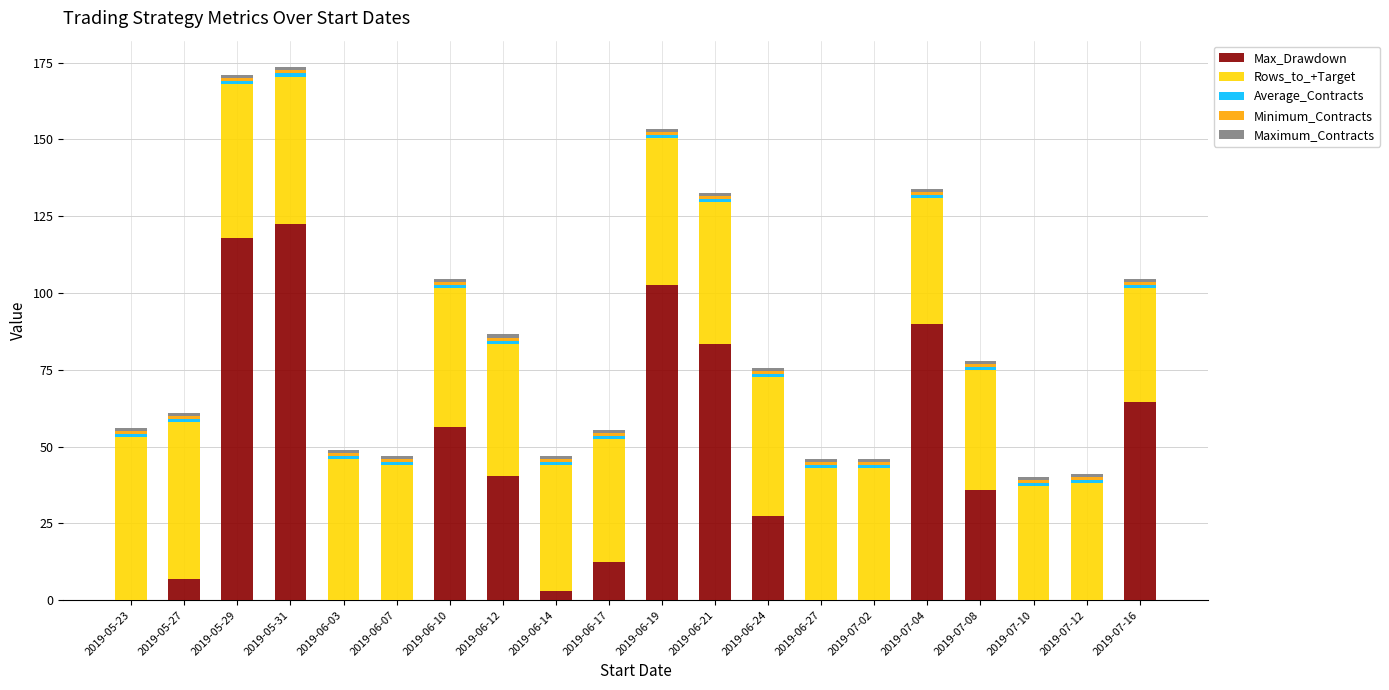

Which category has the highest value in the Max_Drawdown series?

2019-05-31